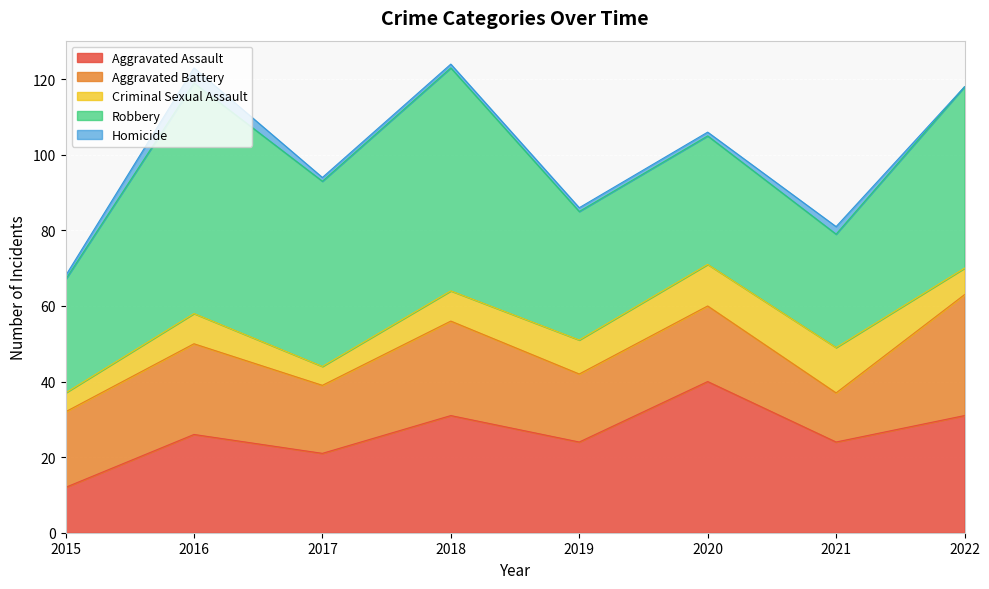

At 2017, list the series in order from smallest to largest.

Homicide, Criminal Sexual Assault, Aggravated Battery, Aggravated Assault, Robbery